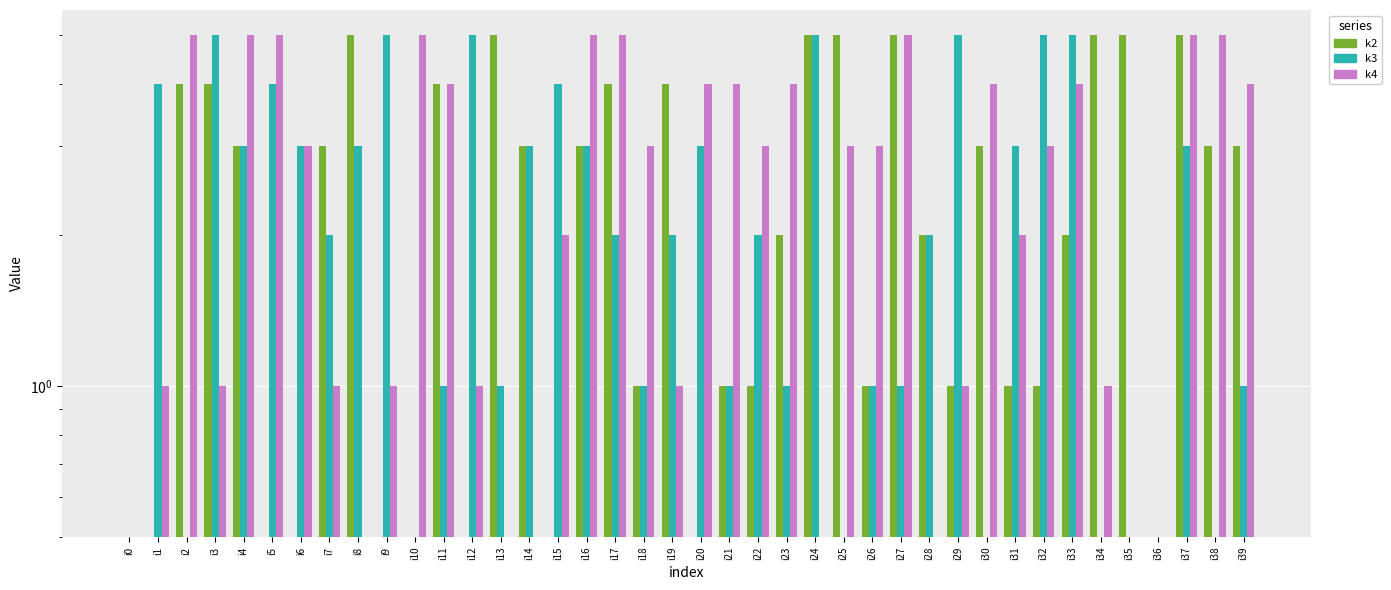

Where is k3 nearest to the value 2?

i7